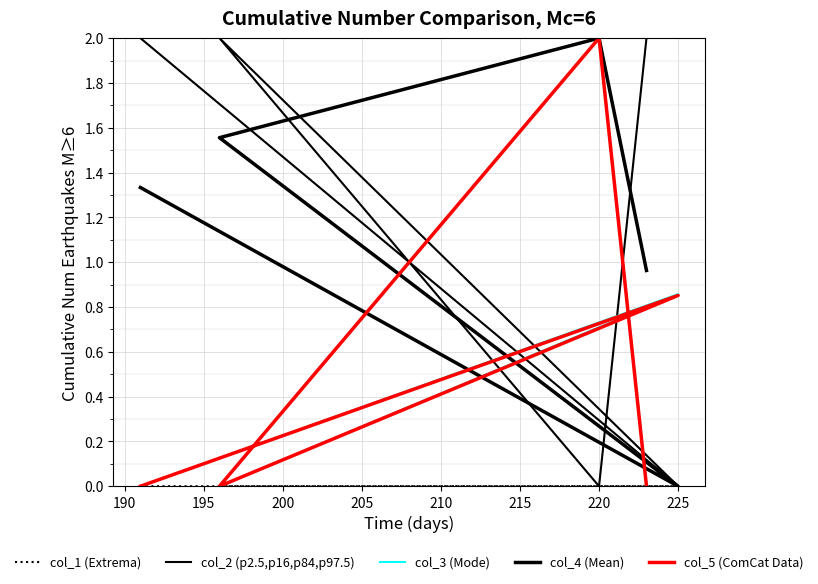

The col_3 (Mode) series shows 1.1 at 195. True or false?

False